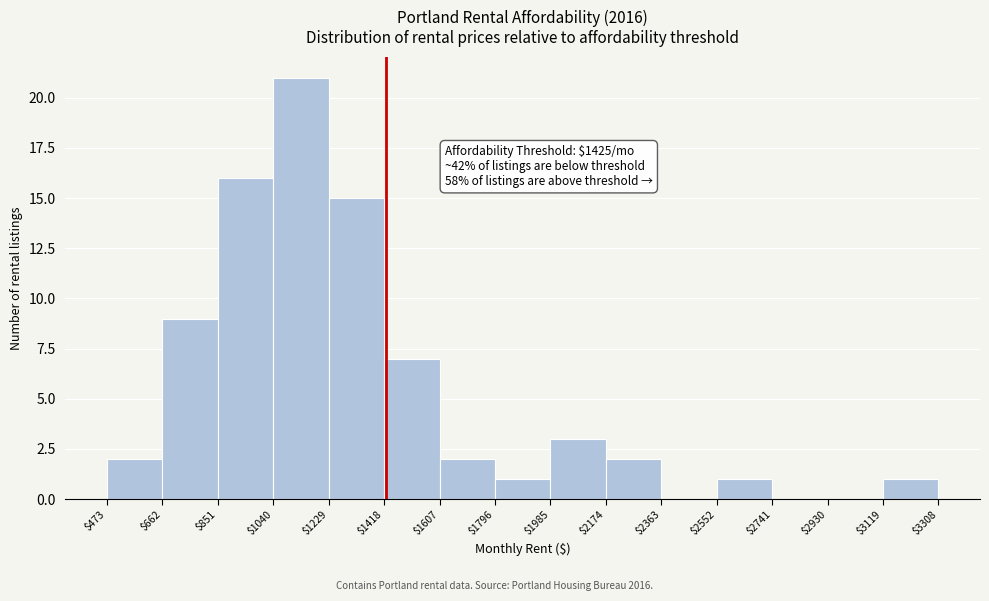

Over which range of the x-axis is the bar tallest?

$1040 to $1229